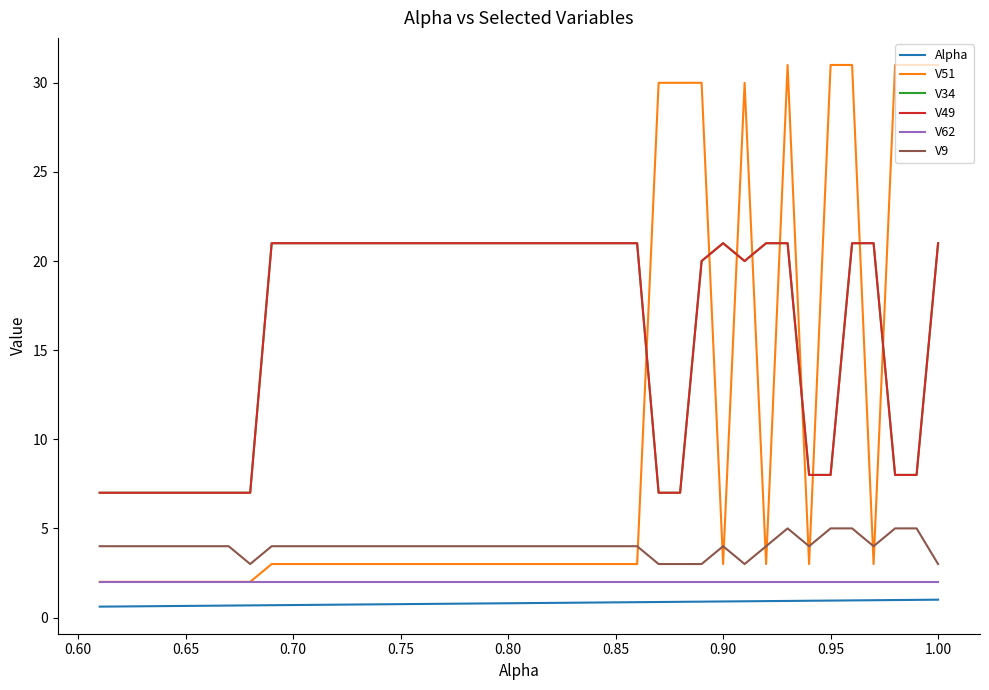

The value of V51 at 0.85 is 3.0. True or false?

True